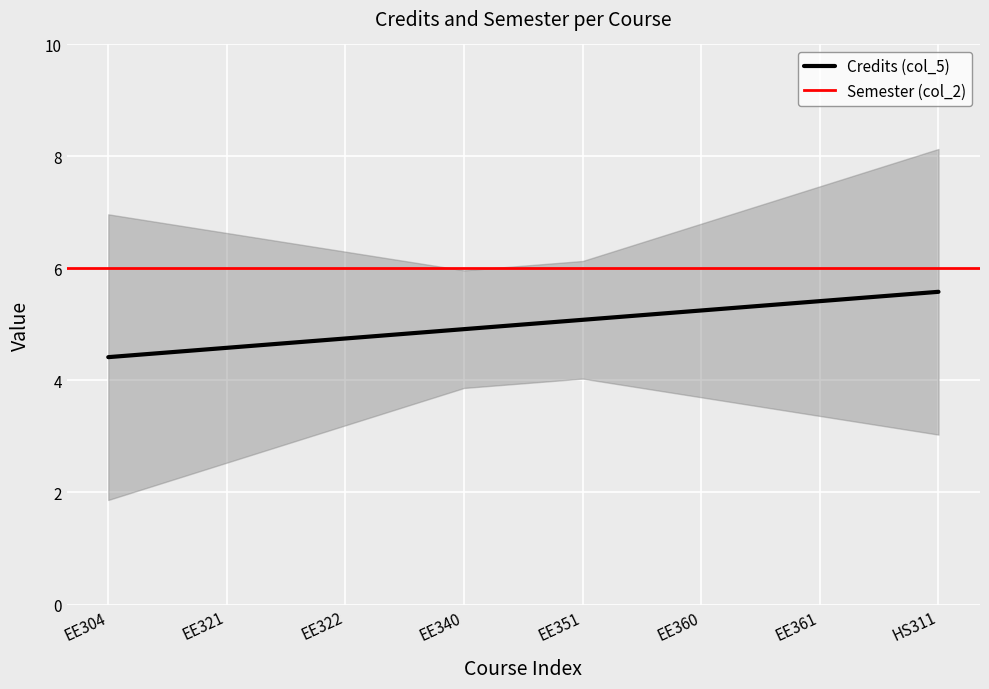

Read the Credits (col_5) value at EE321.

4.6